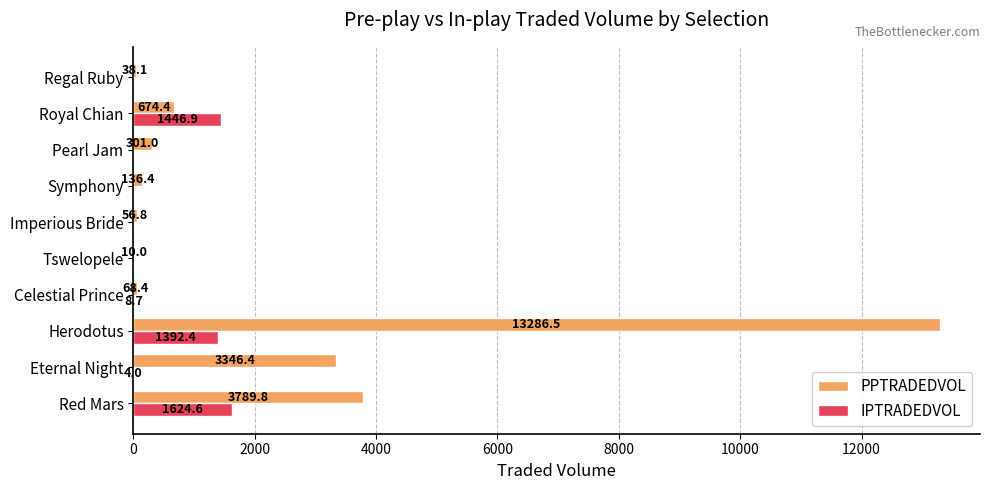

At which category is the sum across all series the highest?

Herodotus